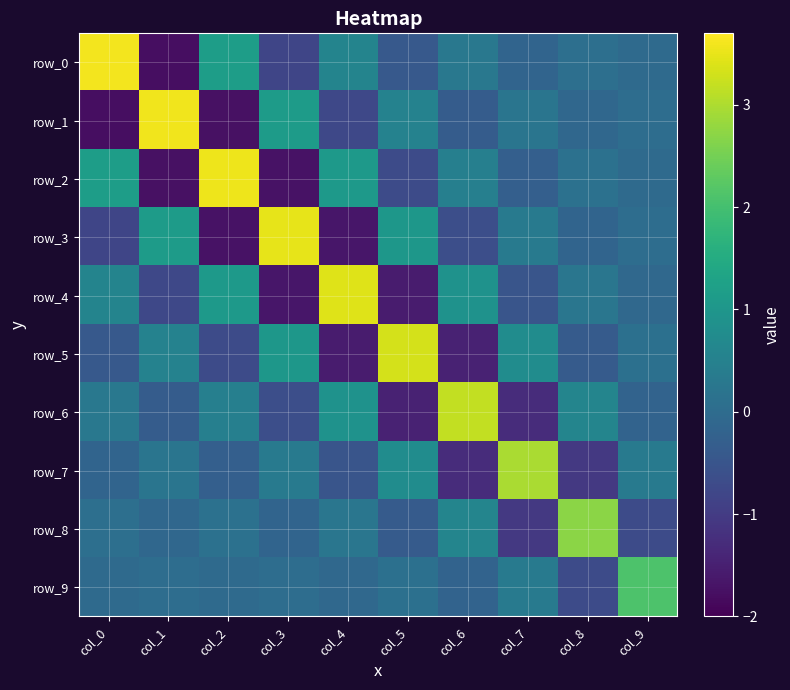

What is the highest value of the row_4 series?

3.4